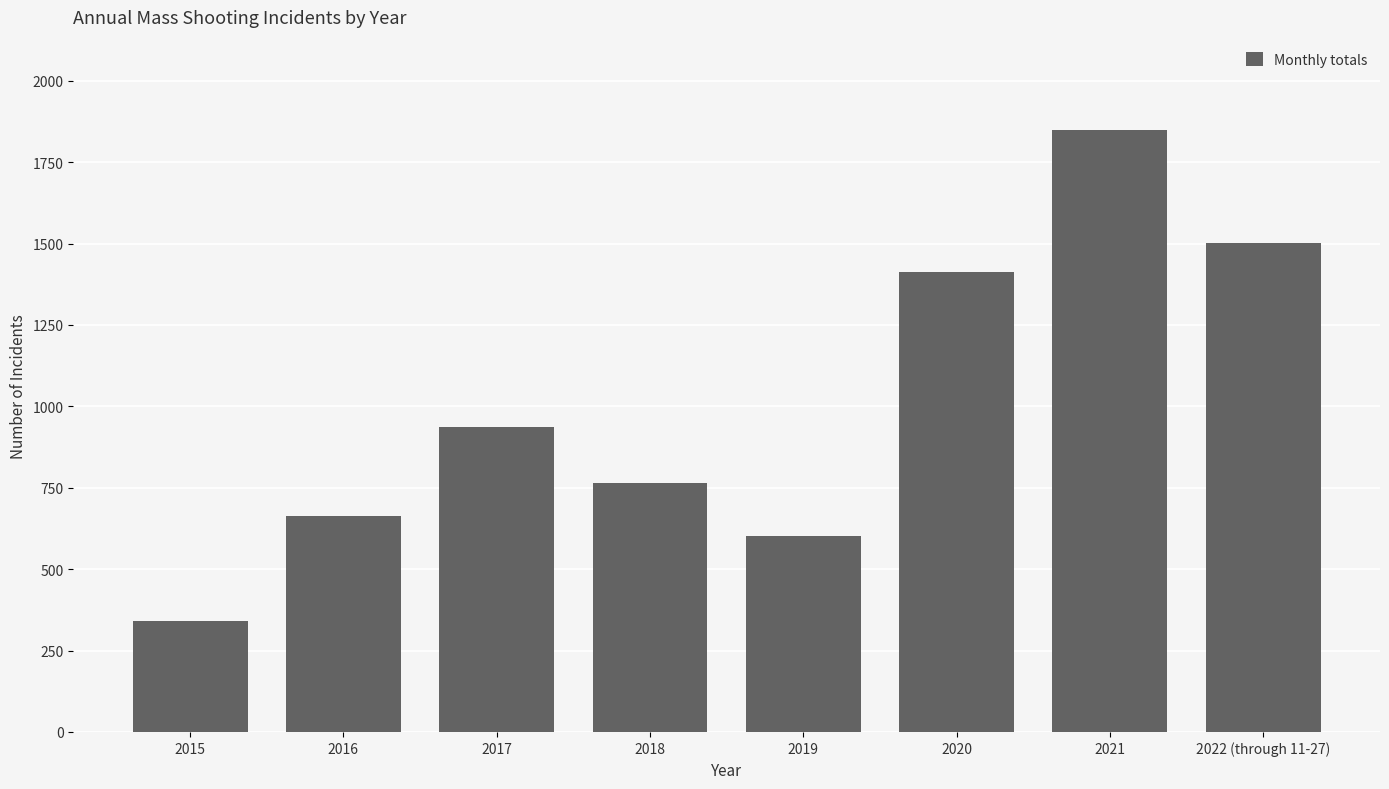

At which category does the chart reach its peak across all series?

2021